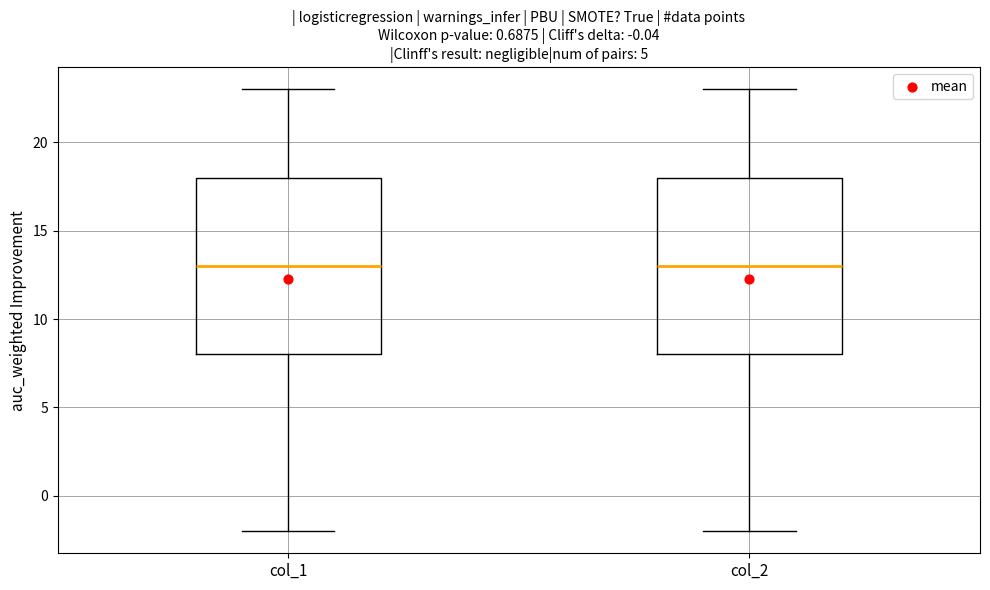

Where is the upper edge of the box for col_1 on the y-axis? The values are not printed on the chart, so give them approximately, as read against the axis.

18